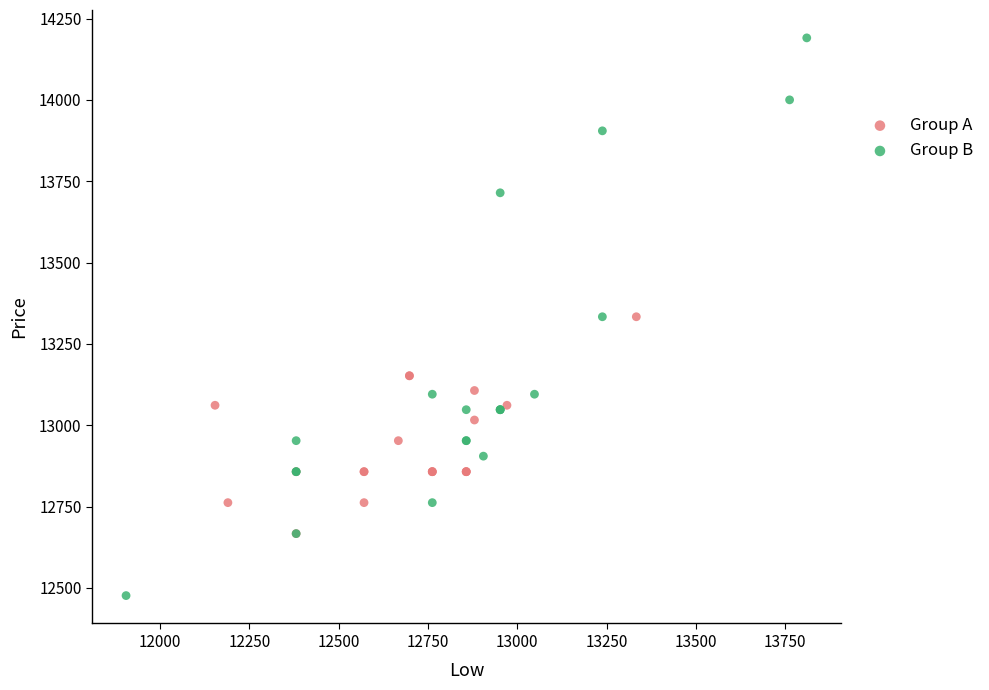

What are all the series names shown in the legend?

Group A, Group B